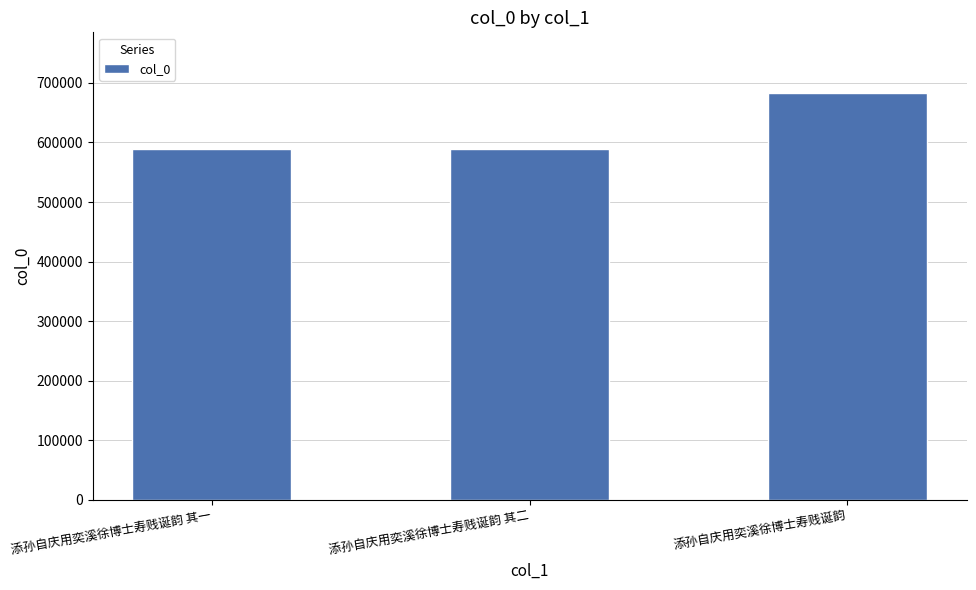

The chart shows a value of 682616 at 添孙自庆用奕溪徐博士寿贱诞韵. True or false?

True